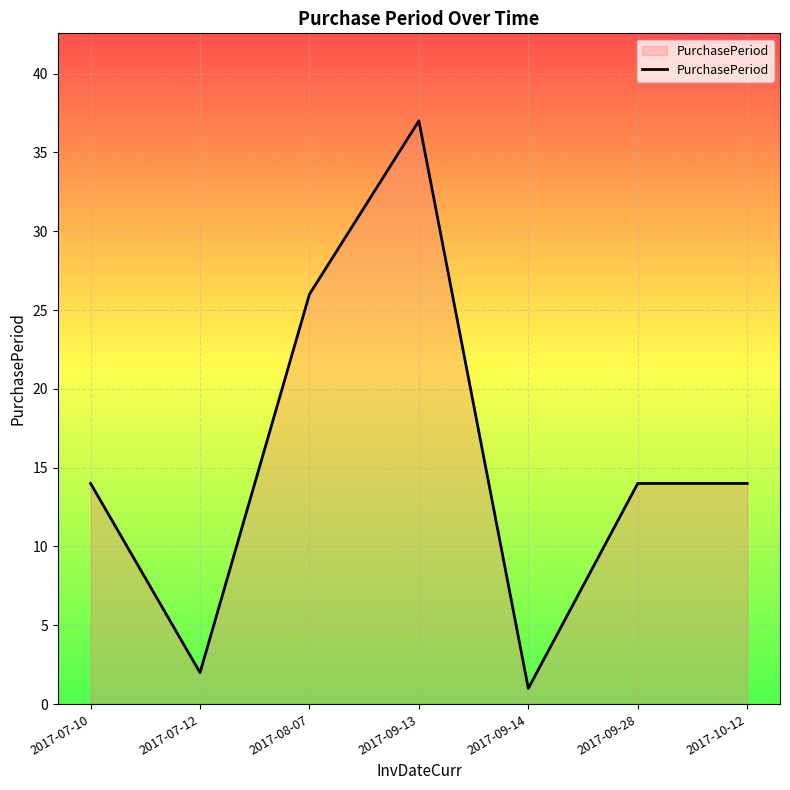

Count the number of categories in the chart.

7